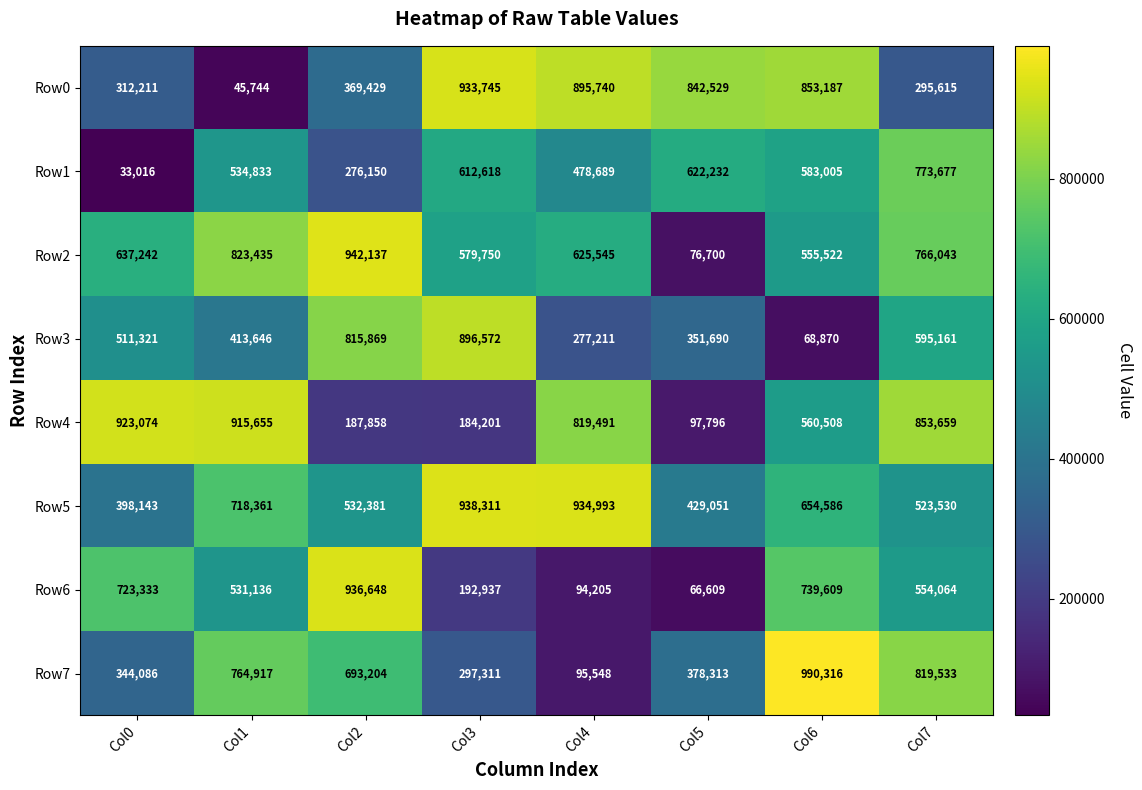

At which label is Row0 closest to 489744?

Col2